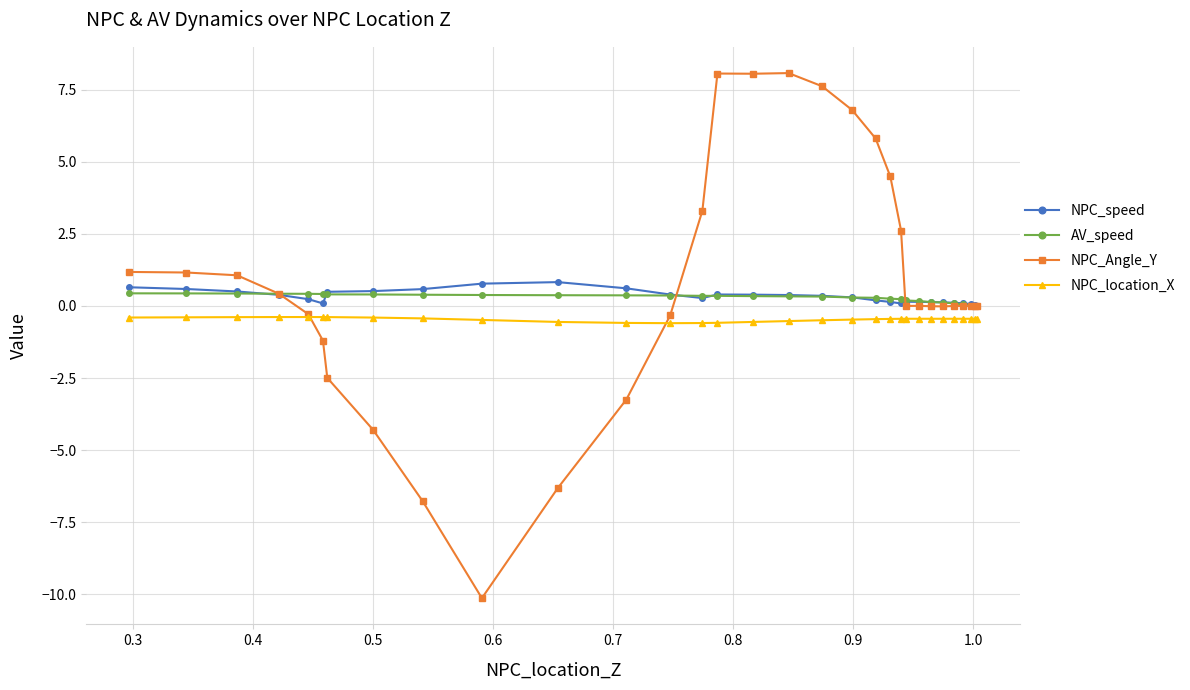

What is the maximum value shown in the chart?

8.1